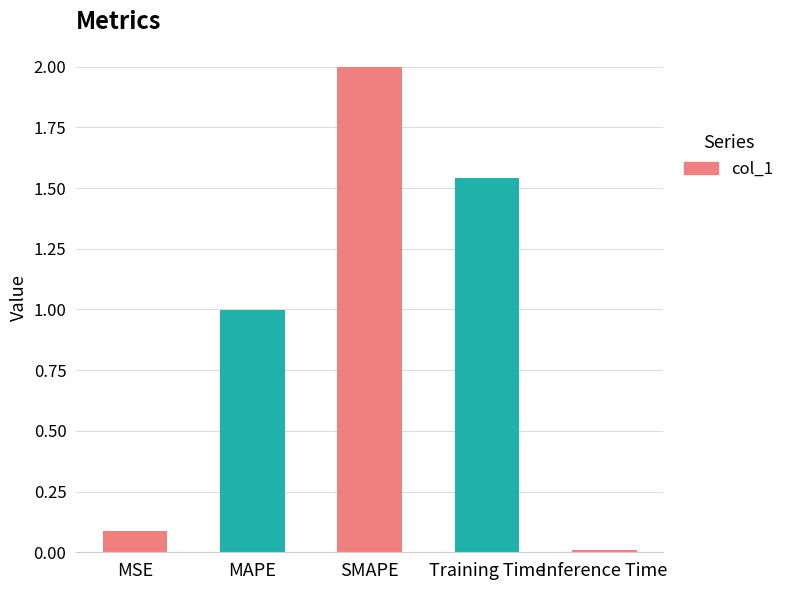

What is the difference between the maximum and minimum values?

2.0